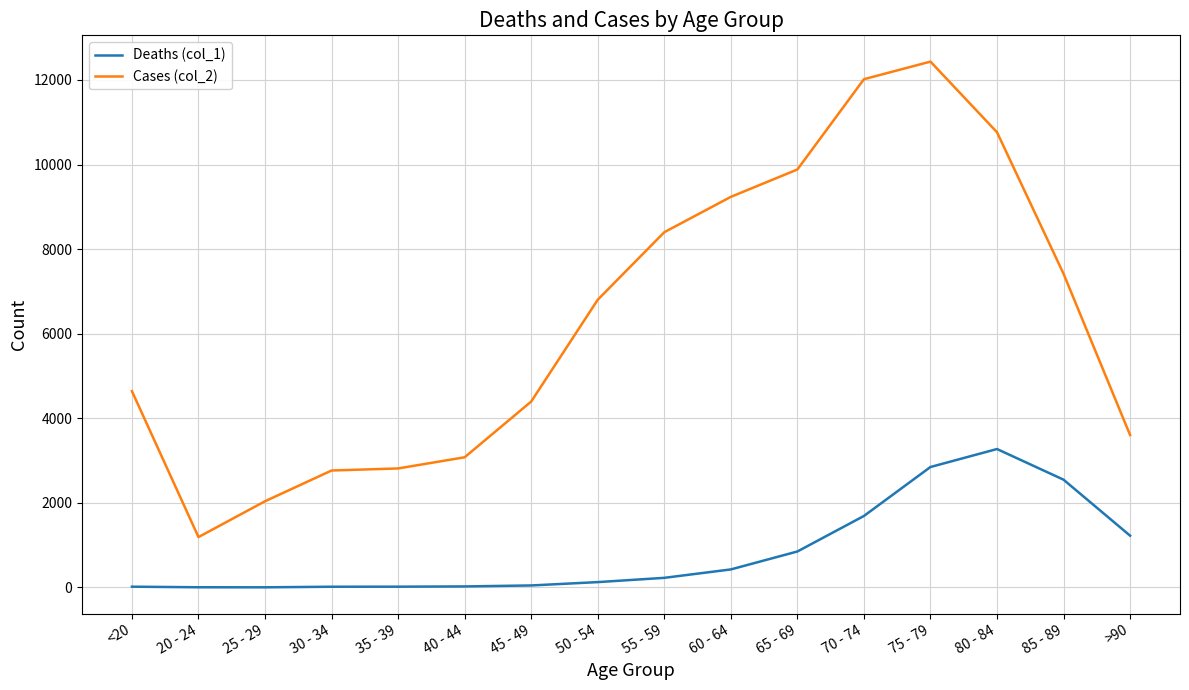

The value of Cases (col_2) at 35 - 39 is 4358. True or false?

False